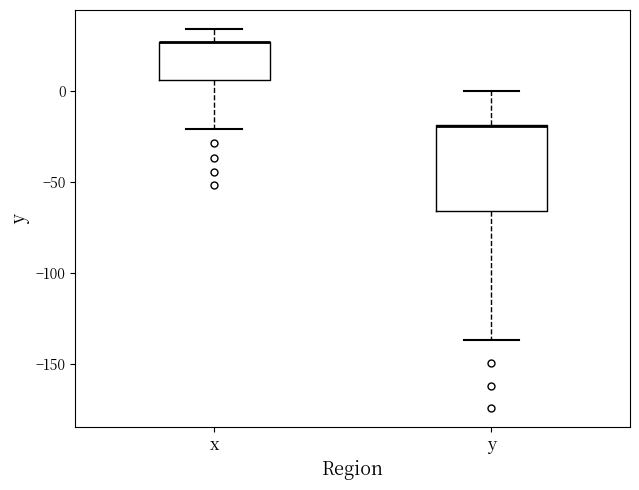

Reading left to right, transcribe this box plot: for each box, give where its median line is, the range the box spans, and where its two whiskers end, as read against the y-axis. The values are not printed on the chart, so give them approximately, as read against the axis.

x: median 25 (drawn on the box's upper edge), box 5 to 25, whiskers -20 to 35
y: median -20 (drawn on the box's upper edge), box -65 to -20, whiskers -135 to 0